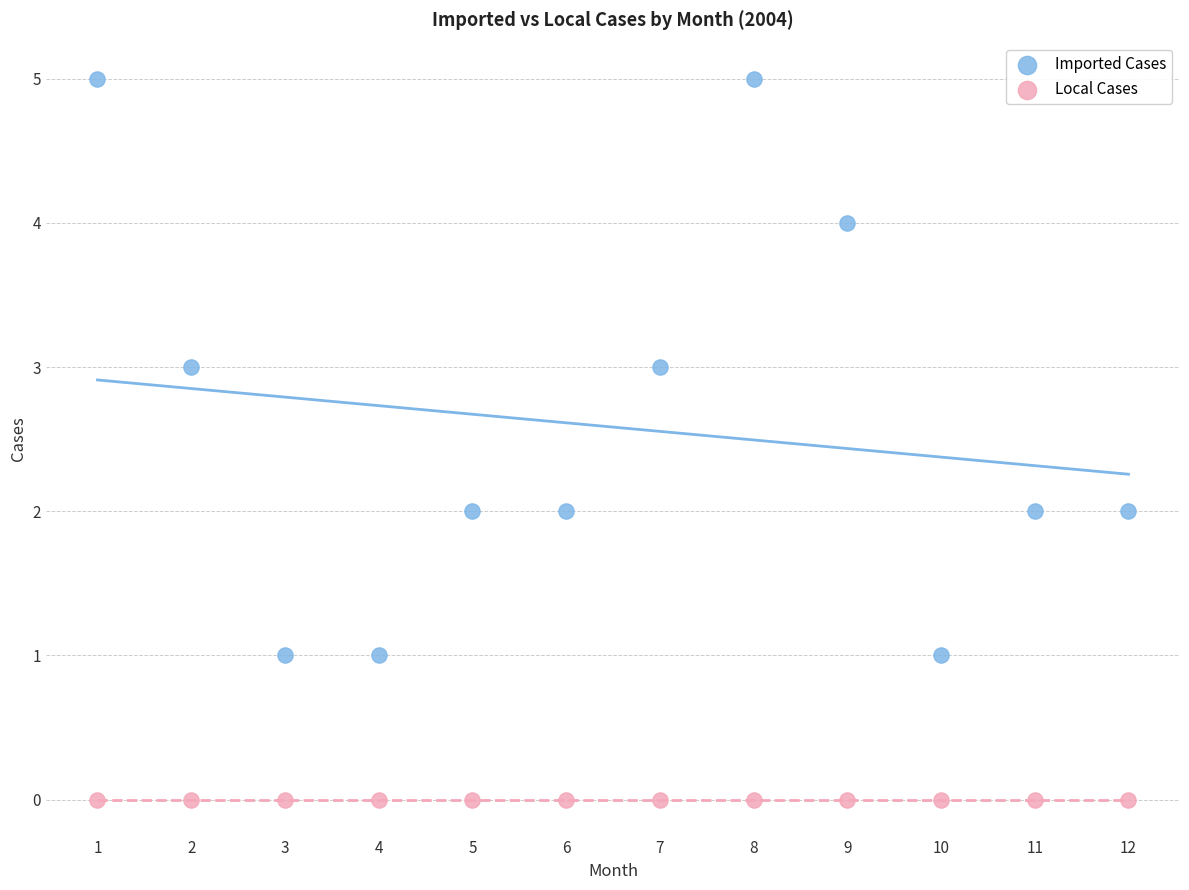

Which series contains the lowest Y value?

Local Cases